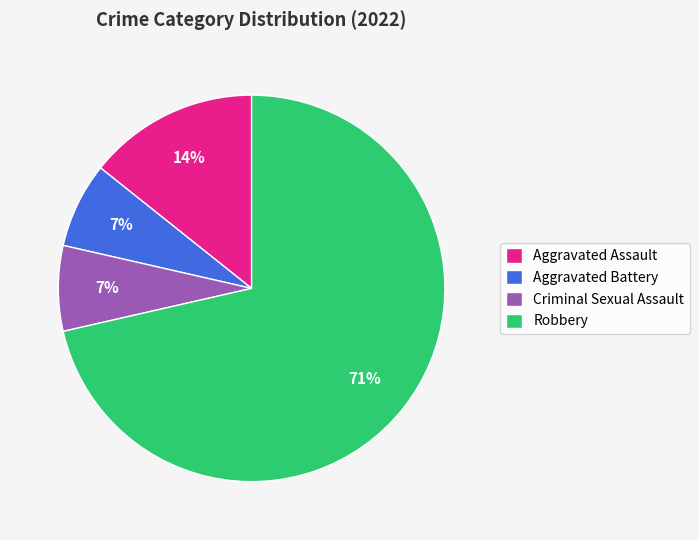

The Criminal Sexual Assault slice represents 7% of the pie. True or false?

True